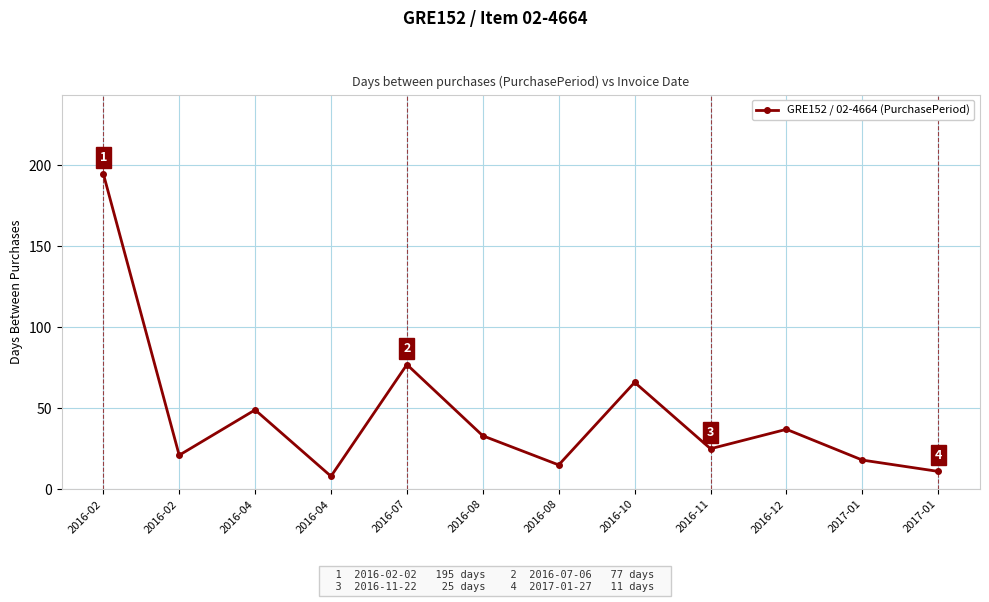

How many data points are less than 33?

6